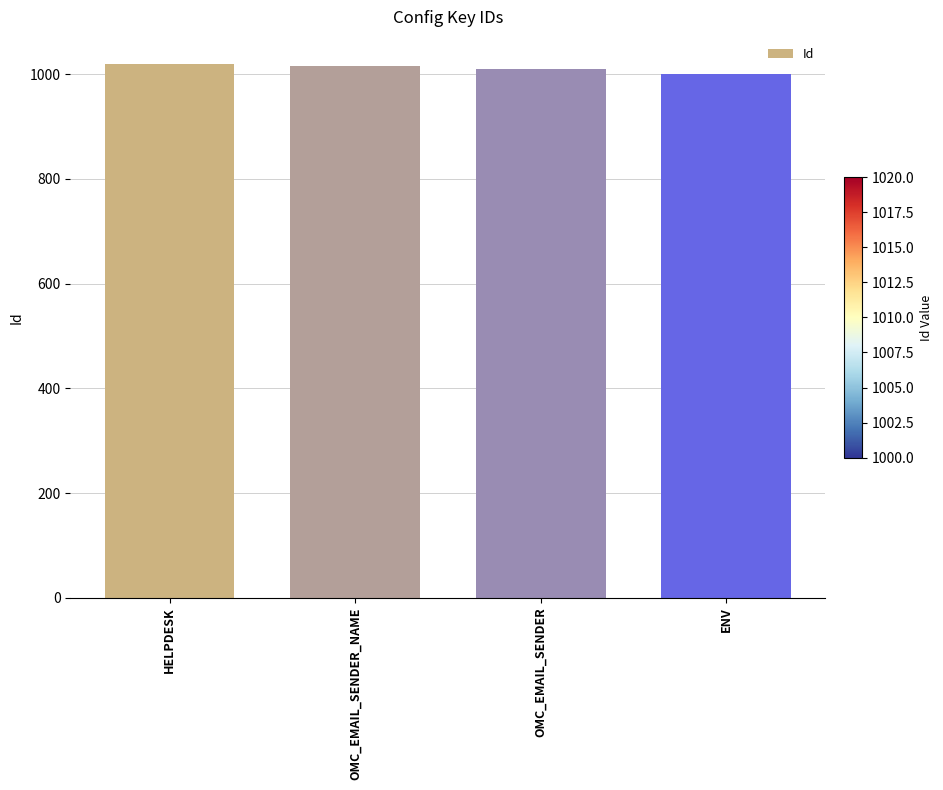

Reading left to right, transcribe all the data shown in this chart.

1020	1015	1010	1000